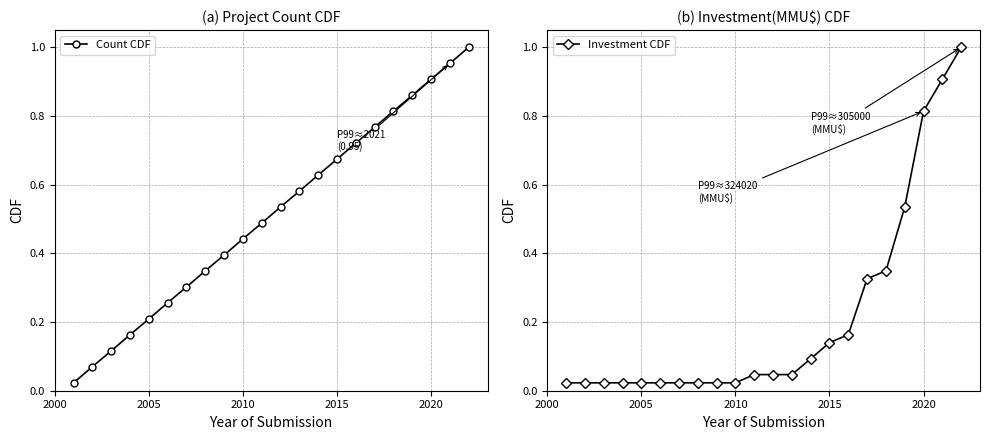

How many distinct data groups are displayed?

2